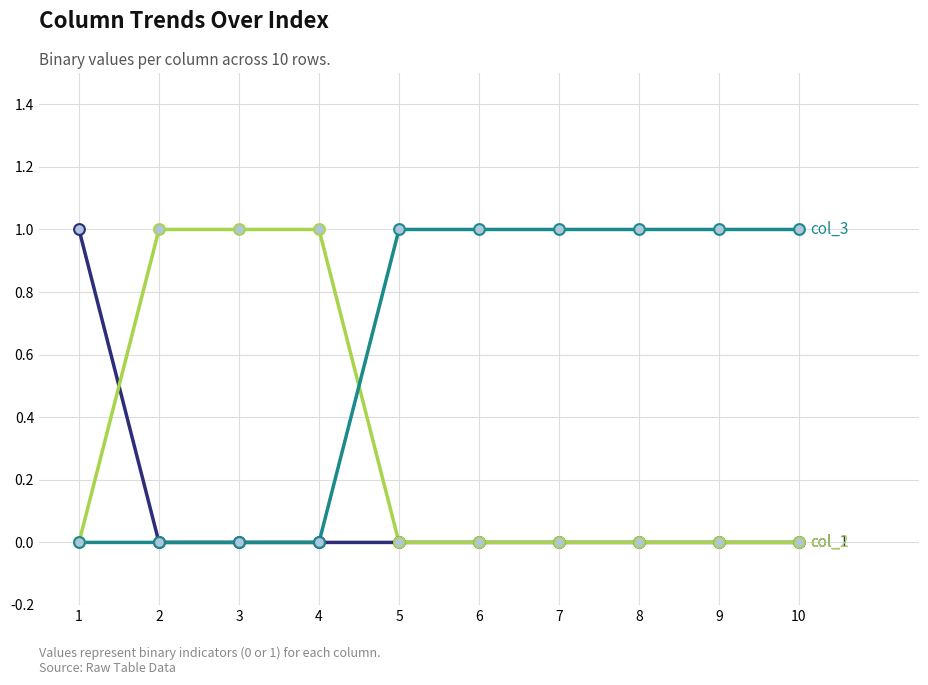

What is the total value across all series at 7?

1